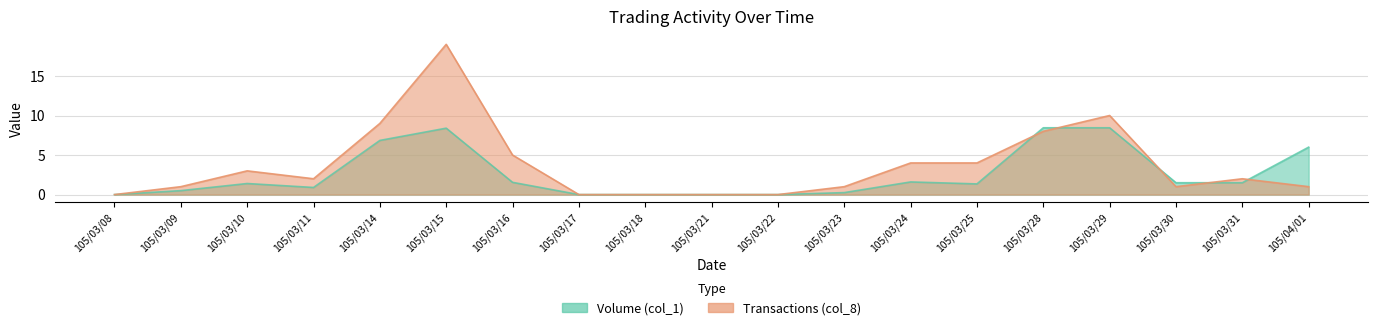

What is the difference between the highest and lowest values at 105/04/01?

5.0